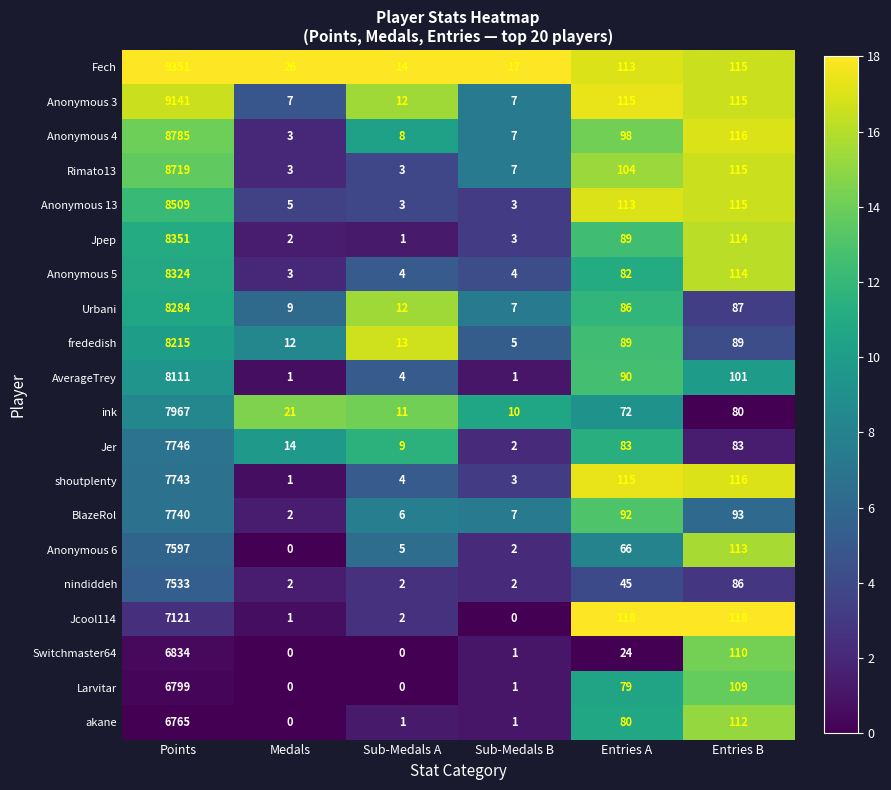

Rank the series at Points from lowest to highest value.

akane, Larvitar, Switchmaster64, Jcool114, nindiddeh, Anonymous 6, BlazeRol, shoutplenty, Jer, ink, AverageTrey, frededish, Urbani, Anonymous 5, Jpep, Anonymous 13, Rimato13, Anonymous 4, Anonymous 3, Fech